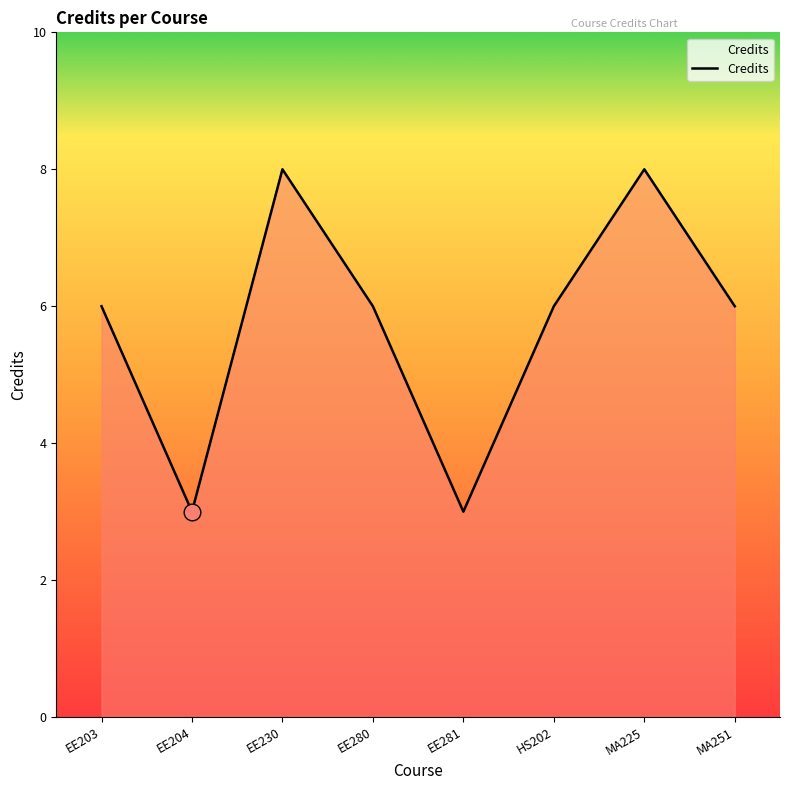

How many categories are shown in the chart?

8